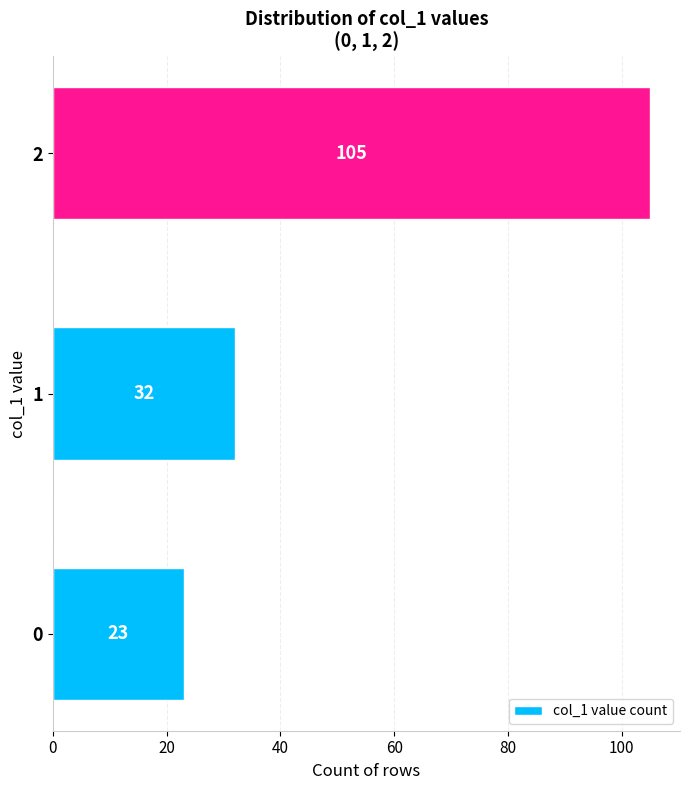

Rank the categories by value from highest to lowest.

2, 1, 0